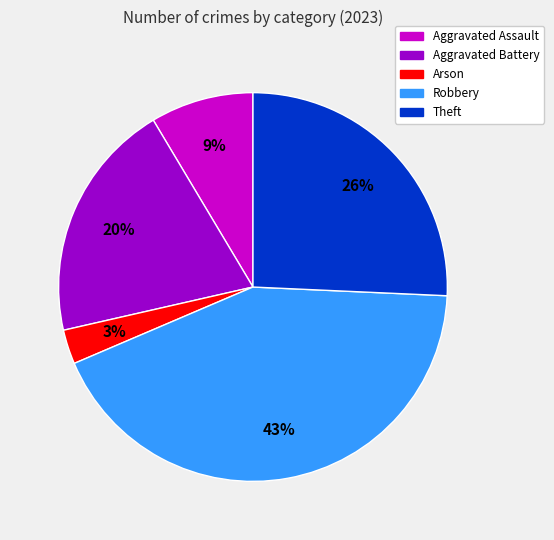

To the nearest percent, what is the average slice percentage?

20%